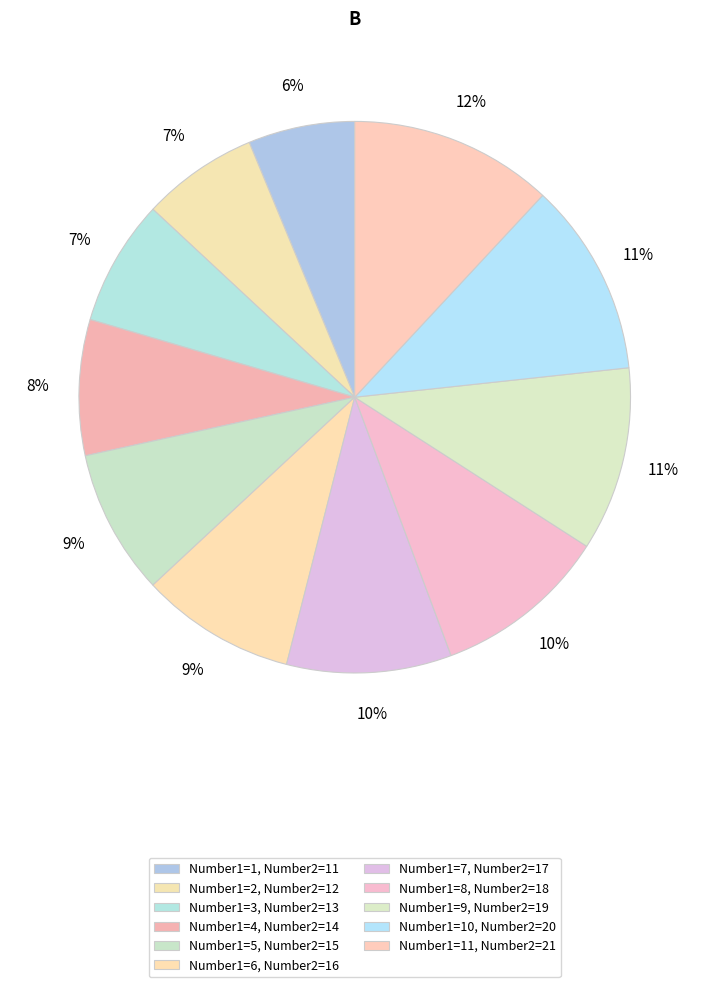

Count the number of slices in the pie.

11